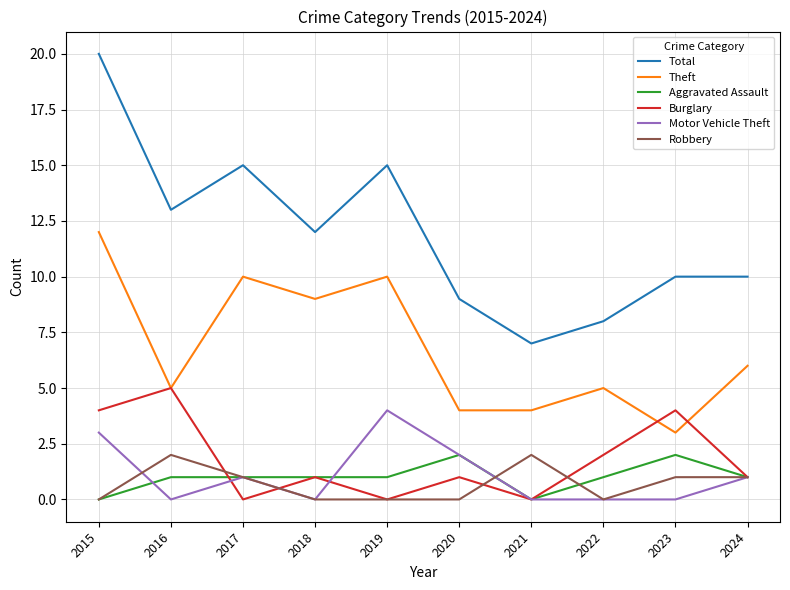

What is the minimum value for Total?

7